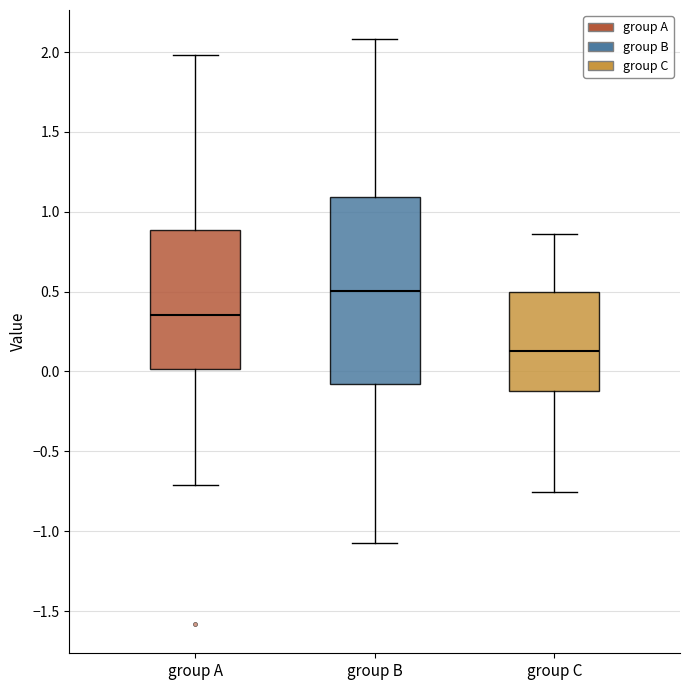

Which box's median line is the highest?

group B